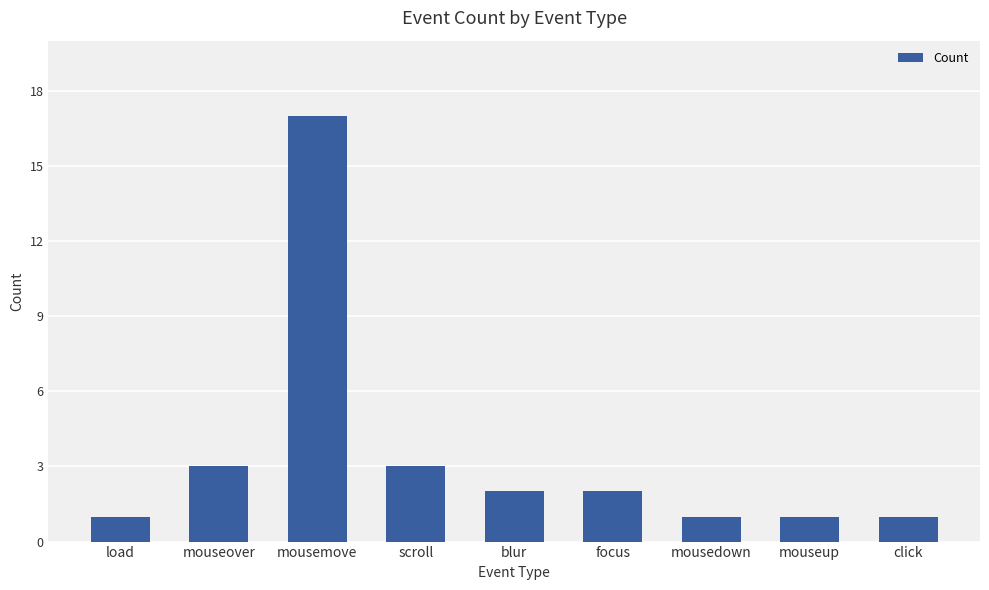

What is the difference between the maximum and minimum values?

16